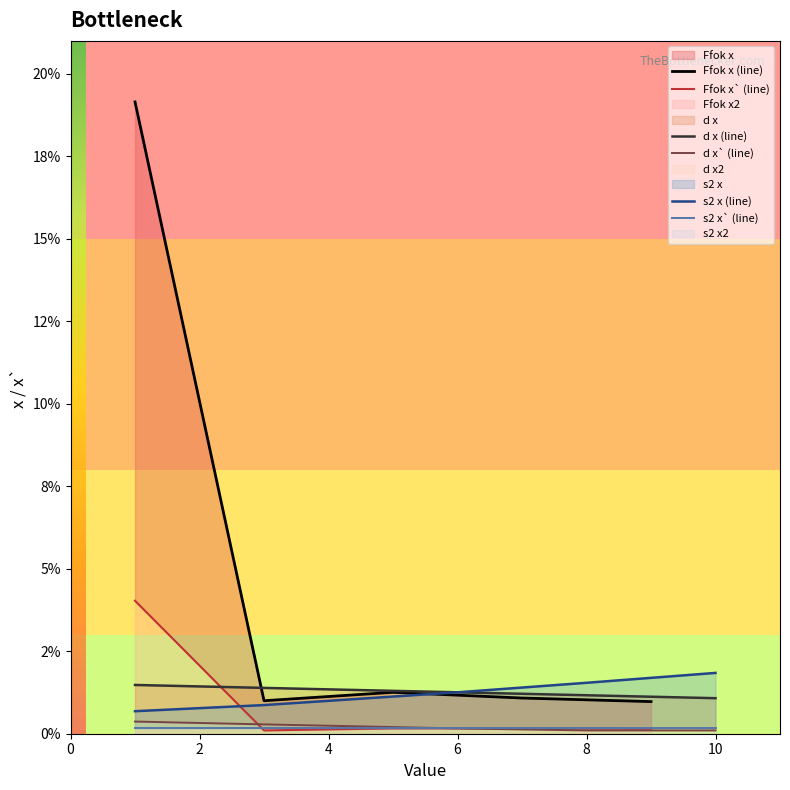

True or false: d x` (line) and s2 x` (line) intersect in this chart.

False